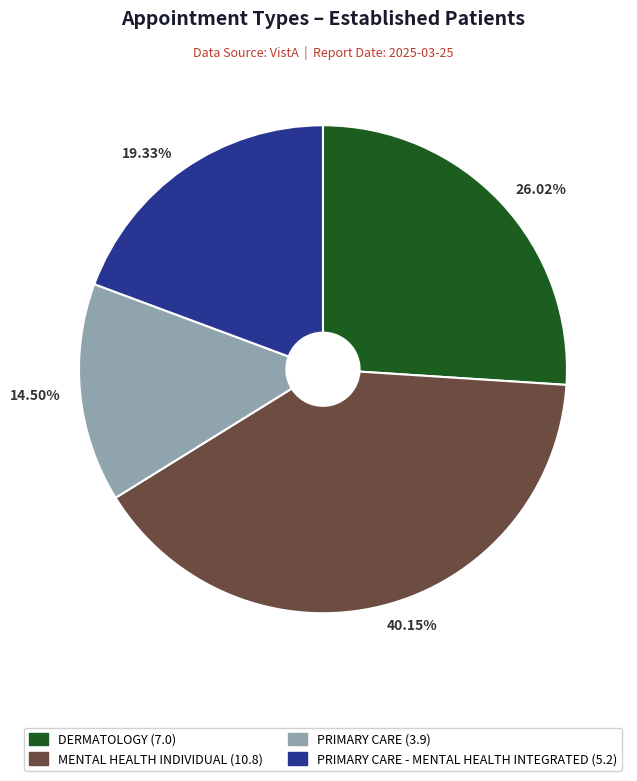

Which category has the smallest portion of the pie?

14.50%